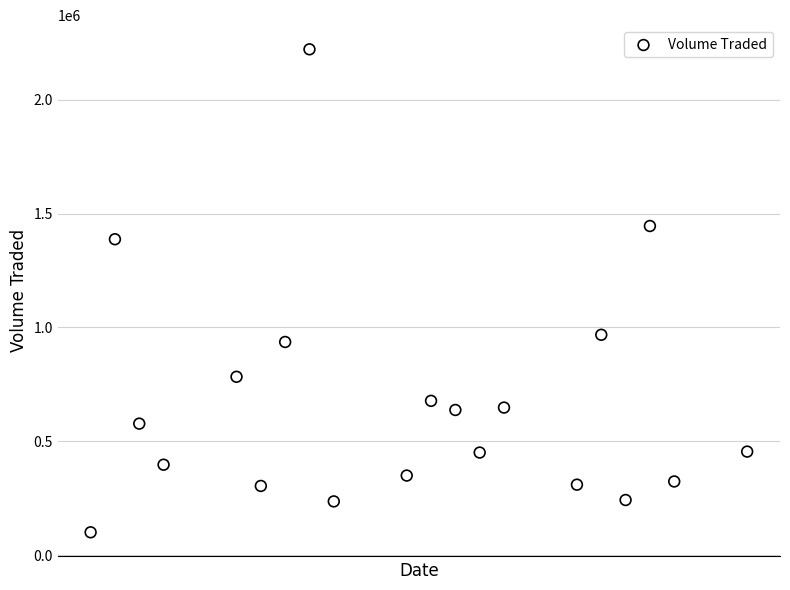

What is the range of X values (max minus min)?

27